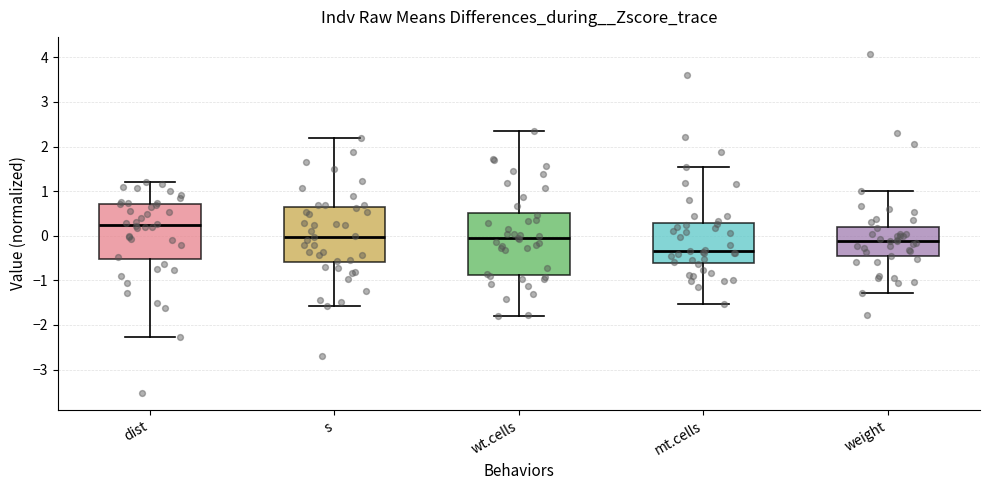

Reading left to right, read every box against the y-axis: the position of its median line, the range the box covers, and the ends of its whiskers. The values are not printed on the chart, so give them approximately, as read against the axis.

dist: median 0.2, box -0.5 to 0.7, whiskers -2.3 to 1.2
s: median 0.0, box -0.6 to 0.6, whiskers -1.6 to 2.2
wt.cells: median -0.1, box -0.9 to 0.5, whiskers -1.8 to 2.3
mt.cells: median -0.3, box -0.6 to 0.3, whiskers -1.5 to 1.5
weight: median -0.1, box -0.5 to 0.2, whiskers -1.3 to 1.0